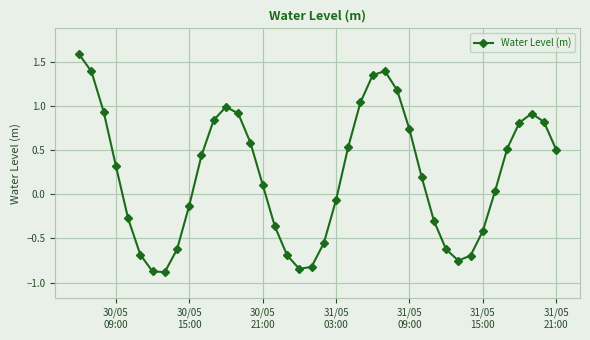

What is the maximum value shown in the chart?

1.6